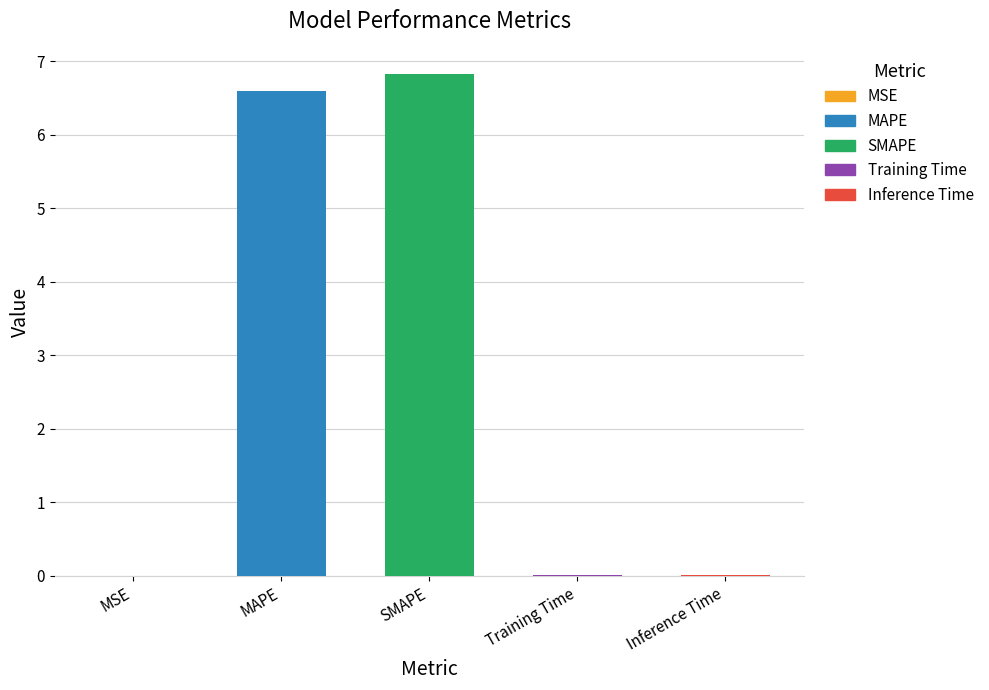

Which label corresponds to the smallest value in the chart?

MSE